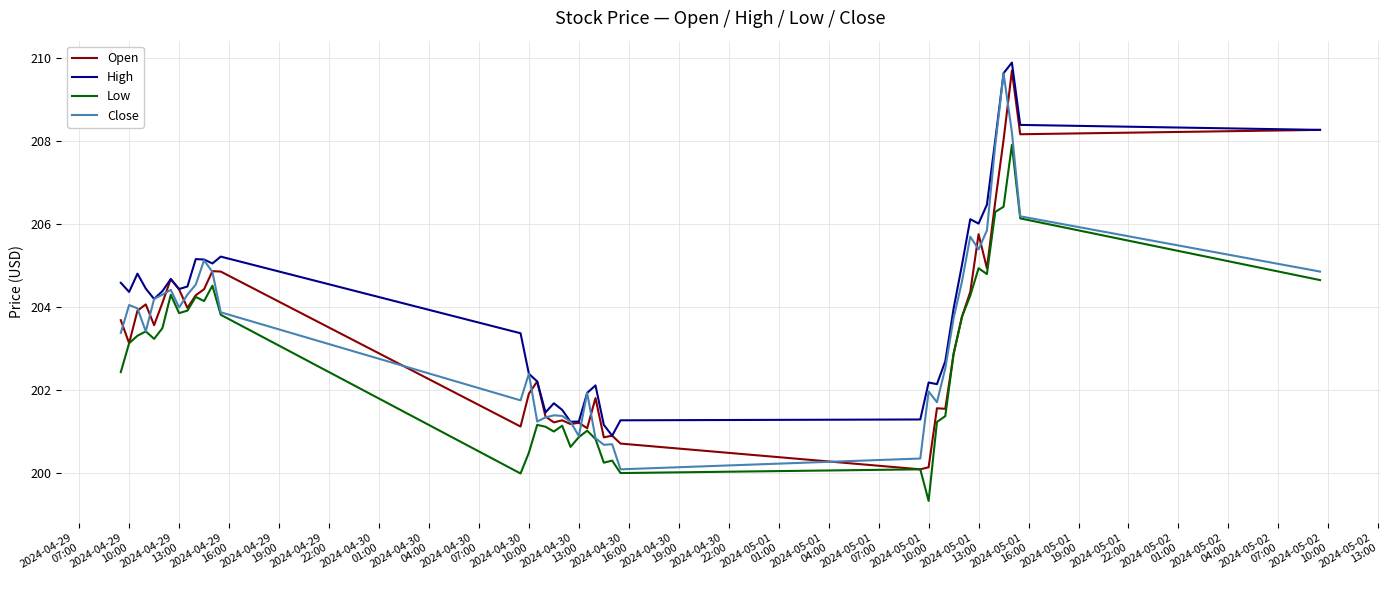

What is the maximum value for Low?

207.9